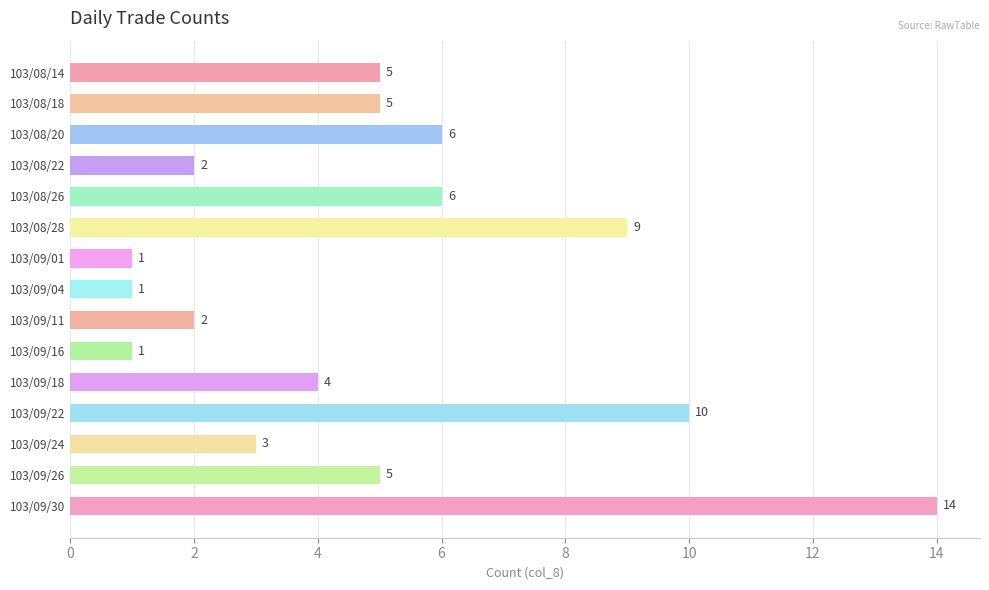

Reading top to bottom, transcribe all the data shown in this chart.

103/08/14=5	103/08/18=5	103/08/20=6	103/08/22=2	103/08/26=6	103/08/28=9	103/09/01=1	103/09/04=1	103/09/11=2	103/09/16=1	103/09/18=4	103/09/22=10	103/09/24=3	103/09/26=5	103/09/30=14